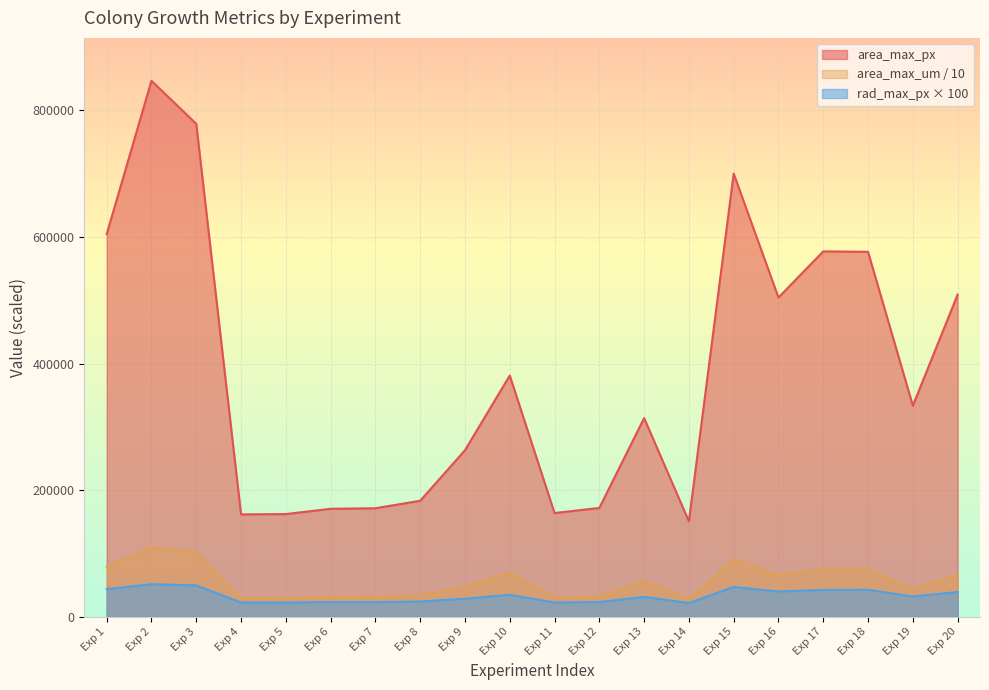

How many values in the rad_max_px series exceed 32083?

10